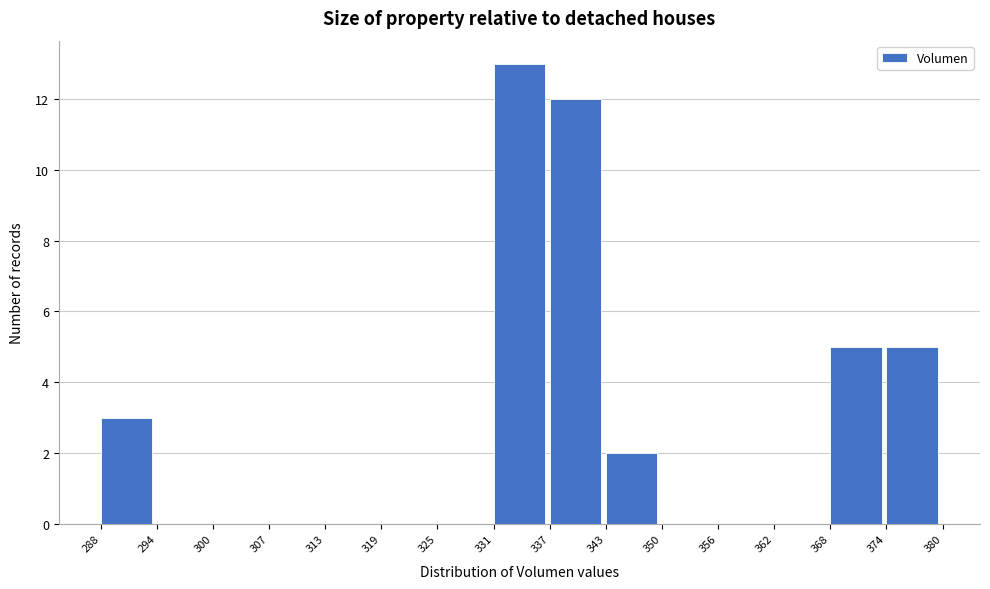

How tall is the bar that spans 331 to 337 on the x-axis? The values are not printed on the chart, so give them approximately, as read against the axis.

13